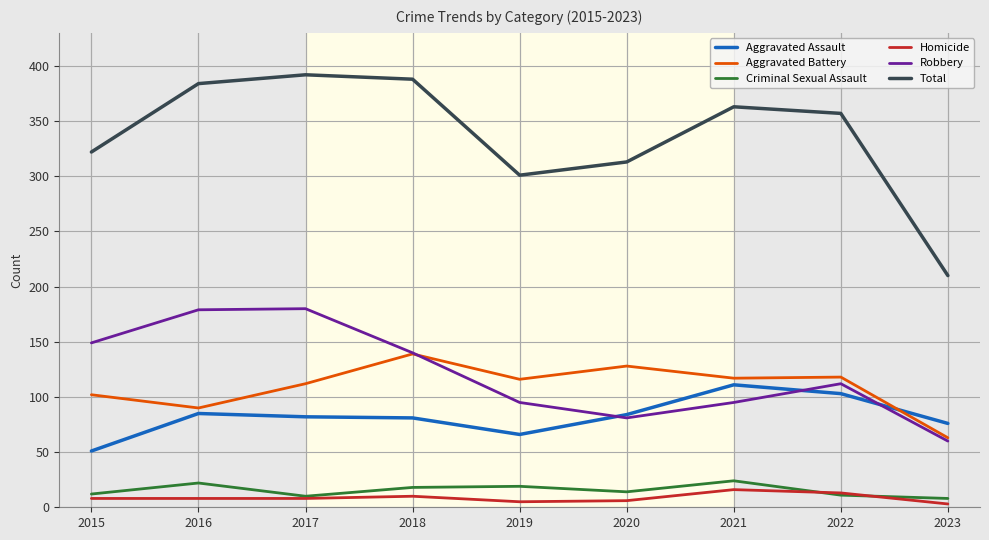

Where does the Aggravated Battery series first go above 116?

2018